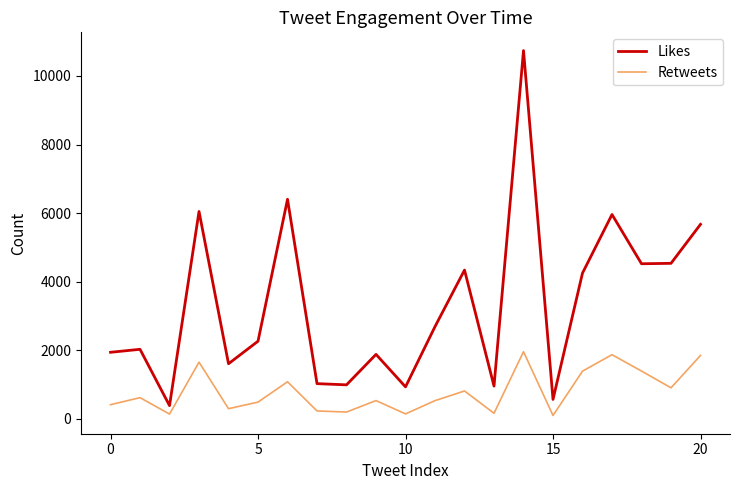

Rank the series by their average value, from lowest to highest.

Retweets, Likes